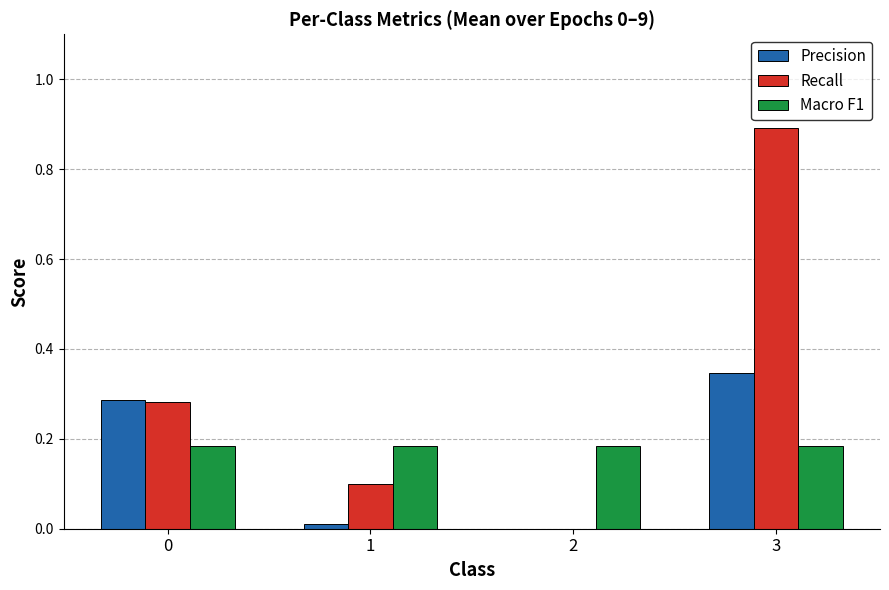

Which series has the largest total across all categories?

Recall